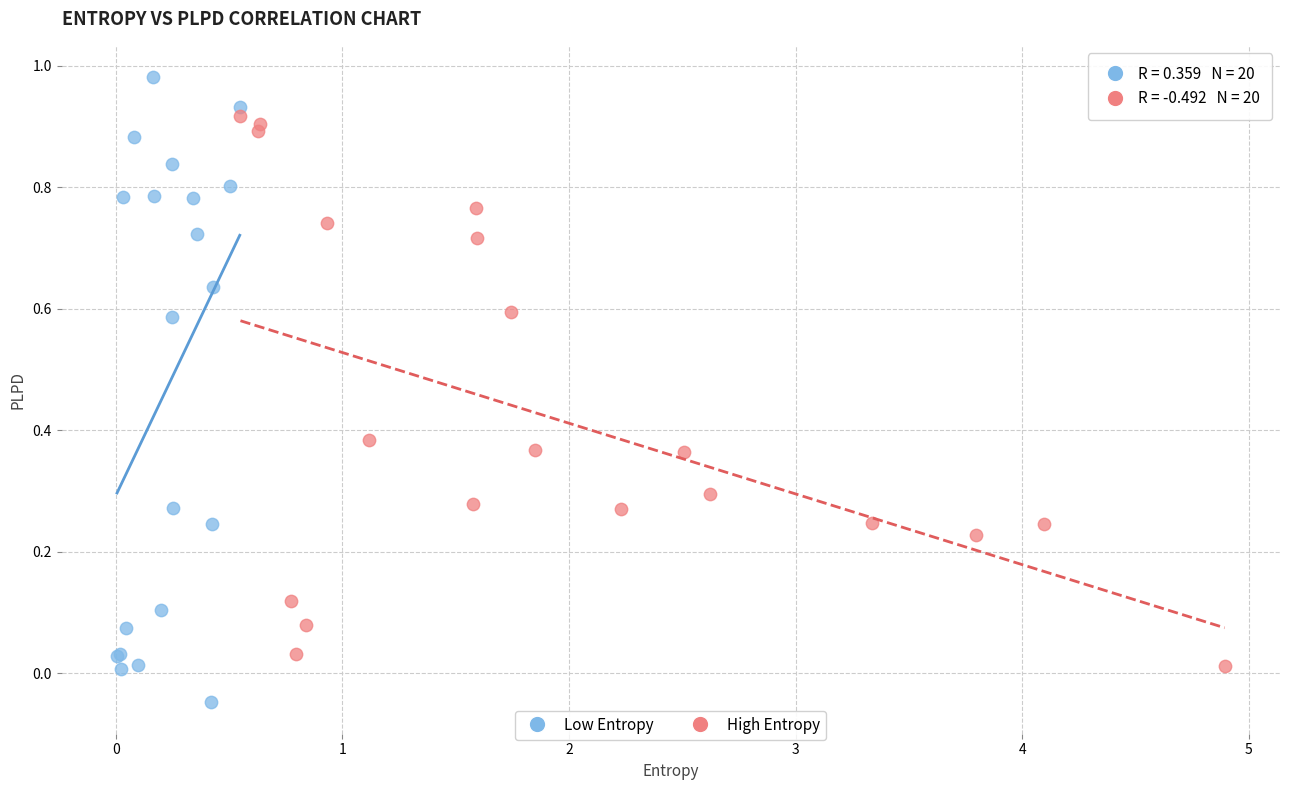

Which series reaches the minimum Y coordinate?

Low Entropy